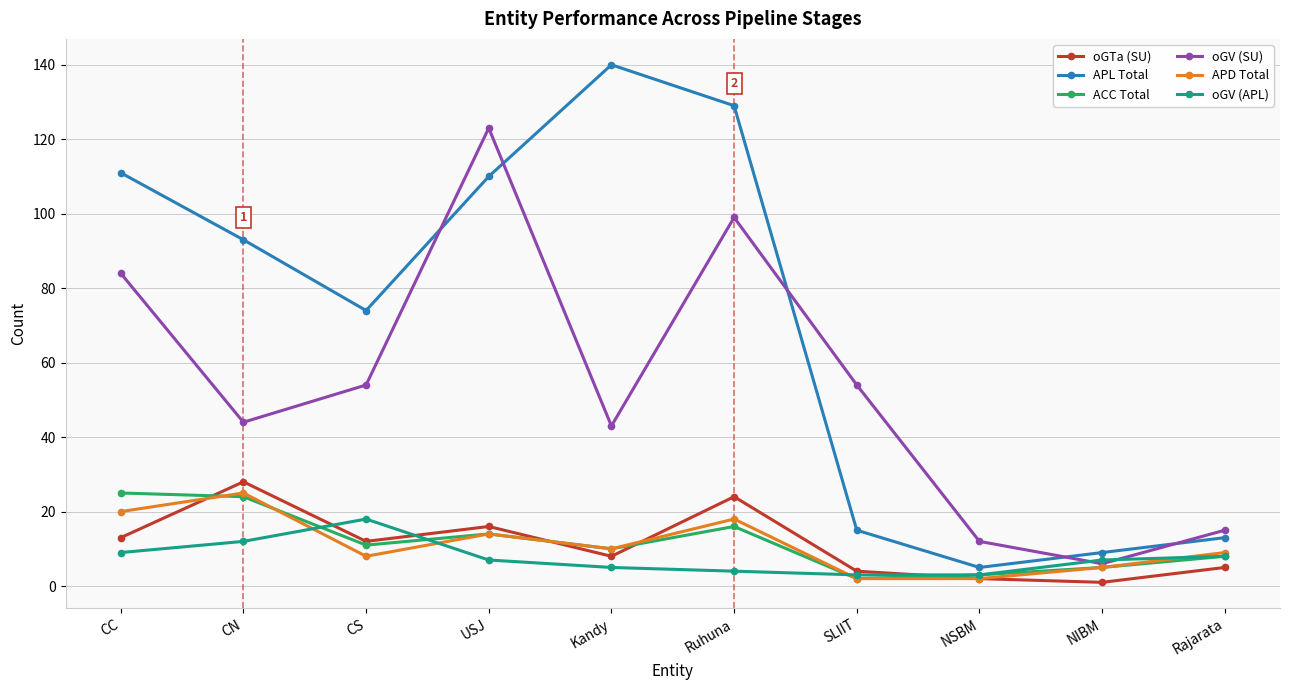

True or false: oGTa (SU) and oGV (SU) intersect in this chart.

False